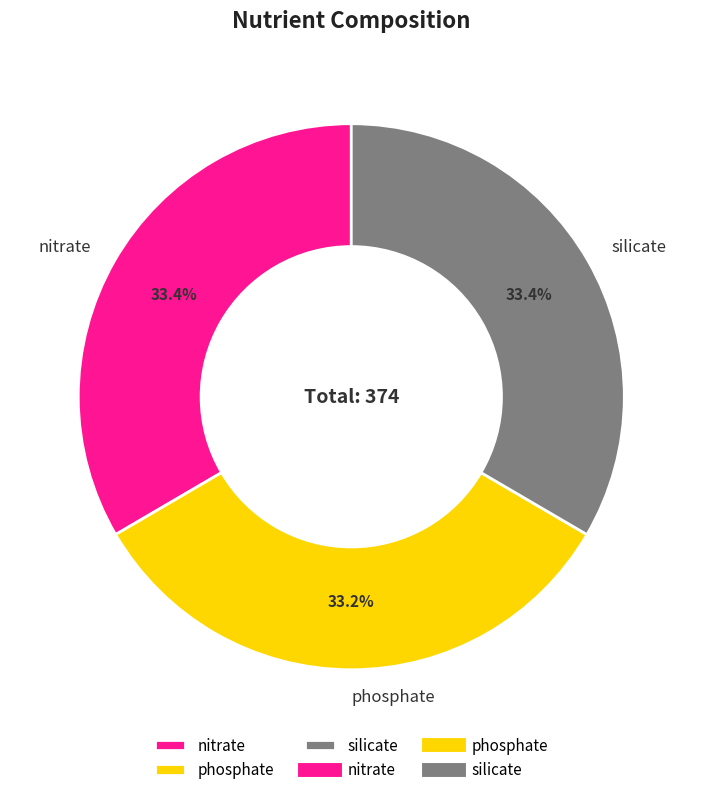

To the nearest percent, what is the average slice percentage?

33%